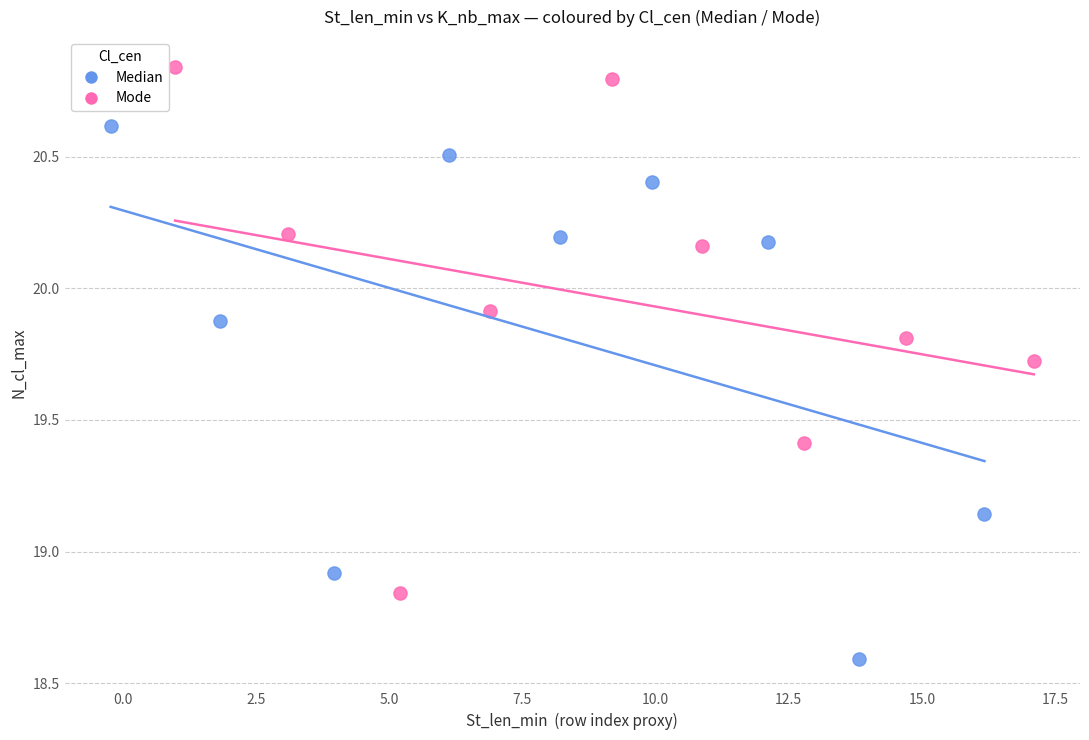

What are all the series names shown in the legend?

Median, Mode